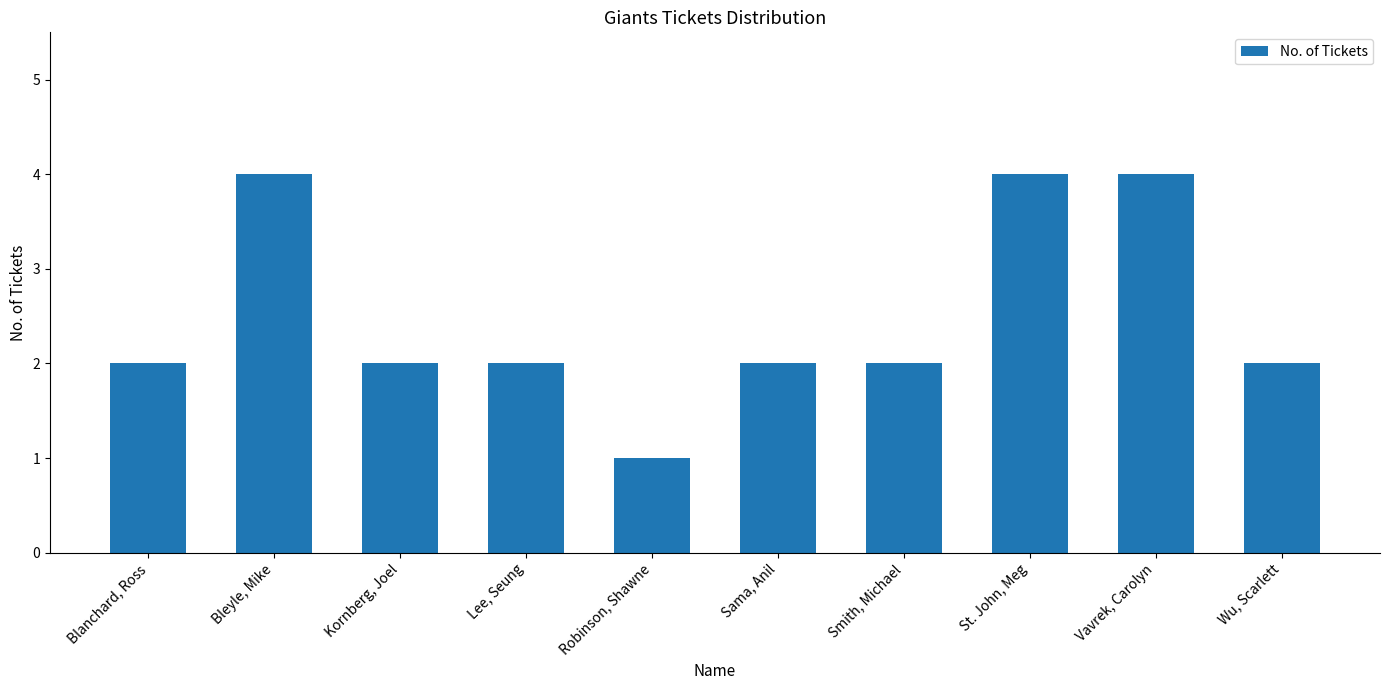

What is the sum of the values at Sama, Anil and Smith, Michael?

4